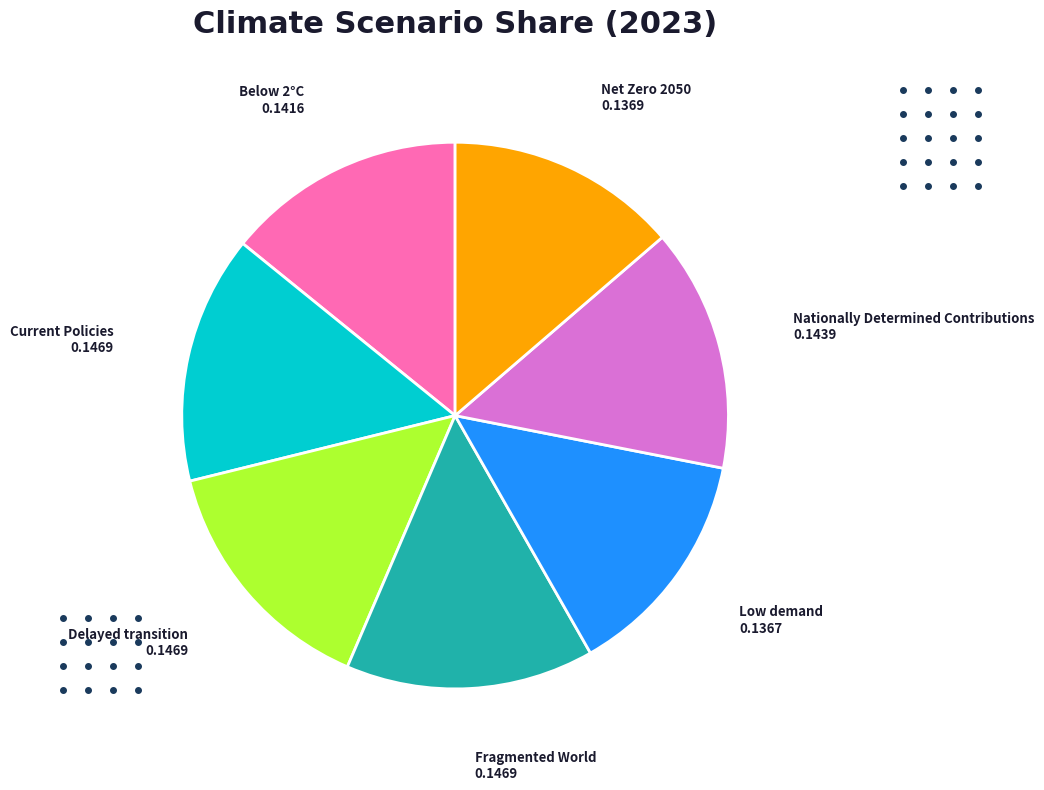

Is there any slice that represents more than half of the pie?

No